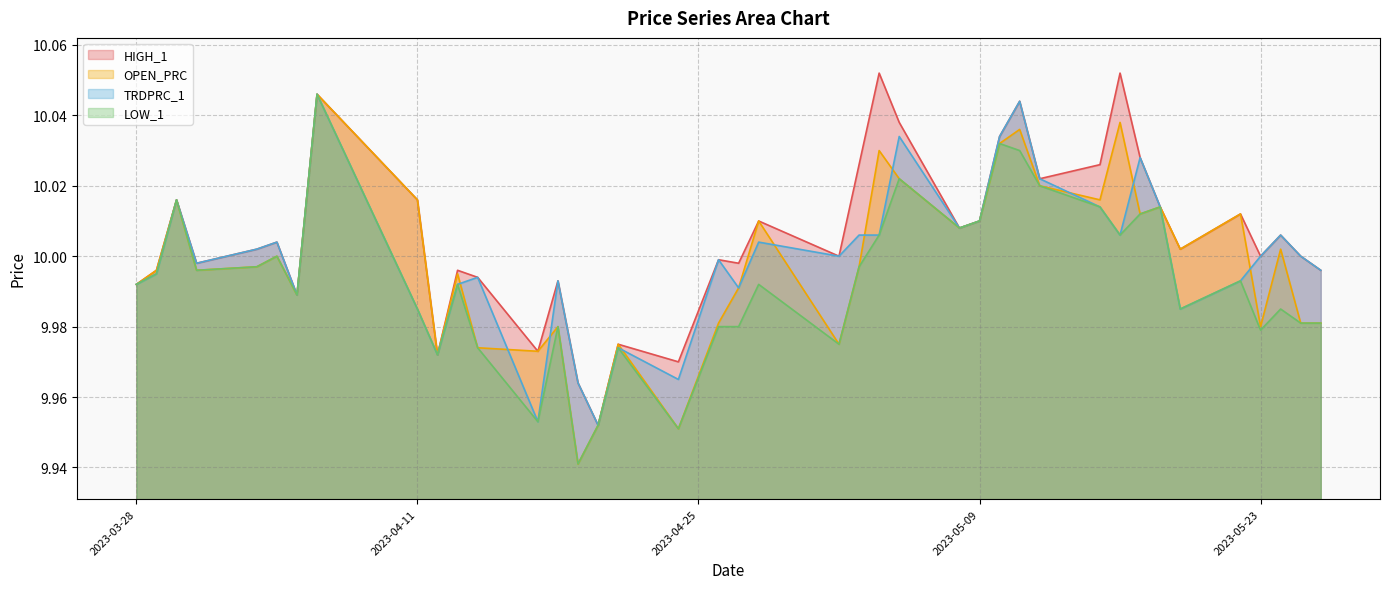

Where is the first local maximum for HIGH_1?

2023-03-30